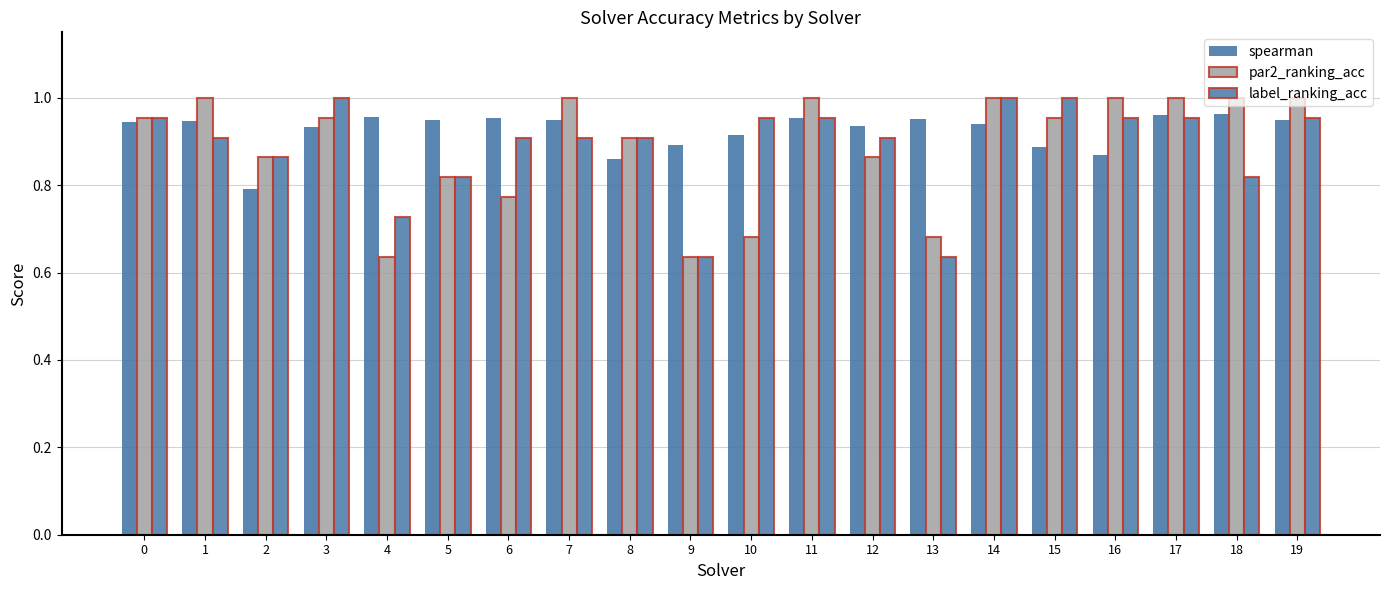

How many data points does each series have?

20